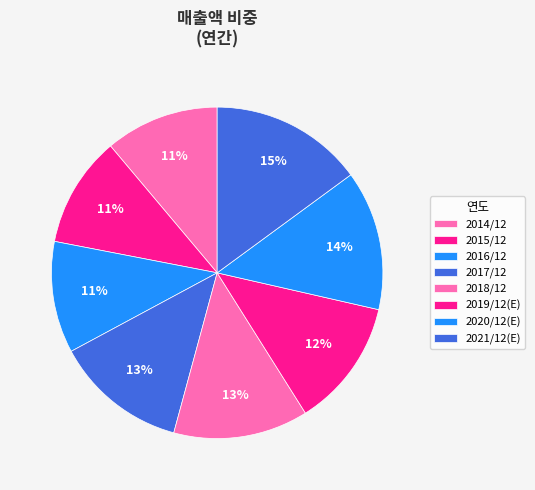

To the nearest percent, what percentage of the pie is 2020/12(E)?

14%